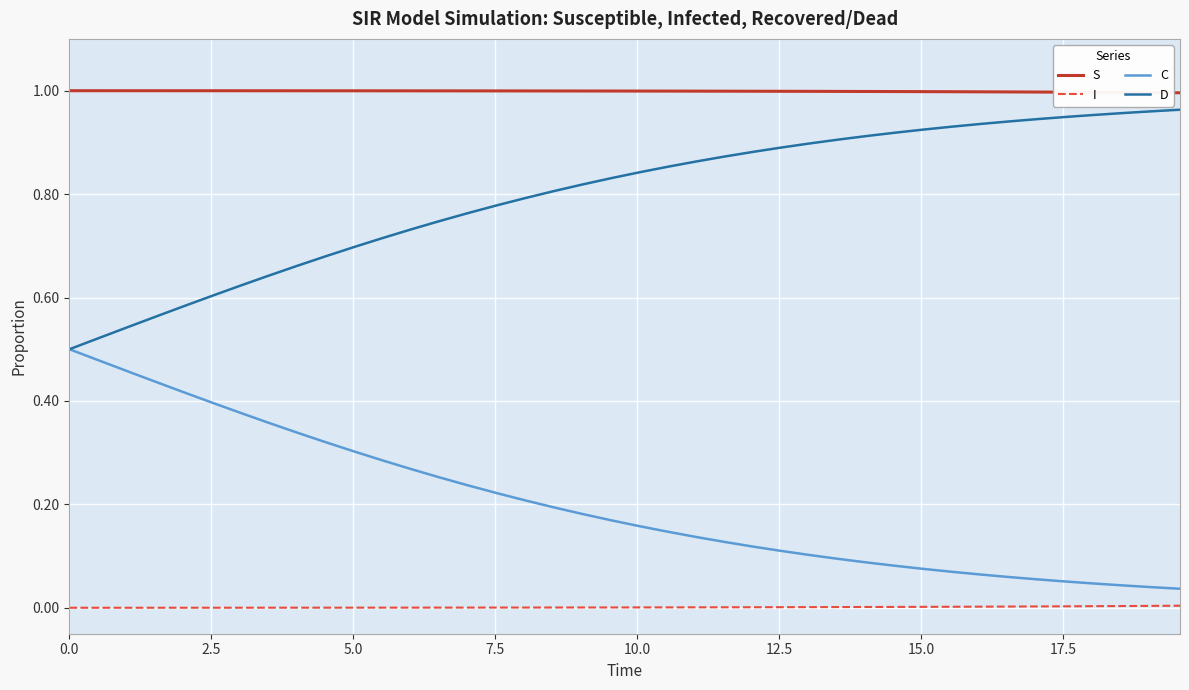

Which series has the largest total across all categories?

S